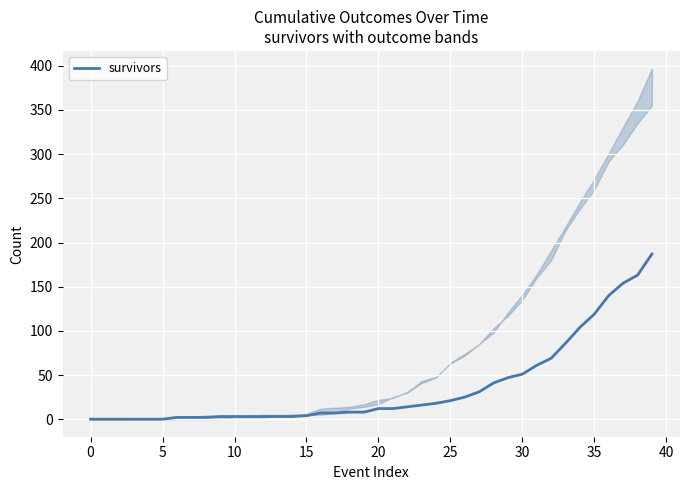

What is the average value?

36